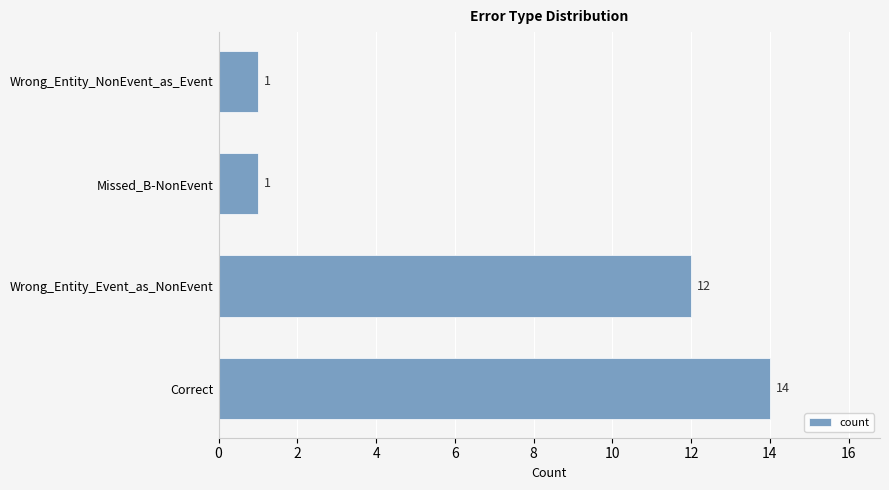

How many distinct data groups are displayed?

1